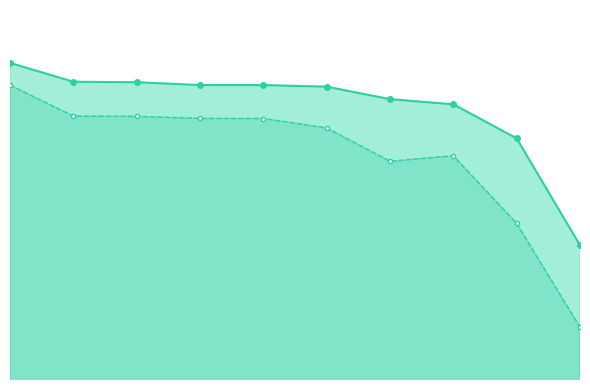

List the series in order of their overall mean, lowest first.

Average(stage based), Average(session based)